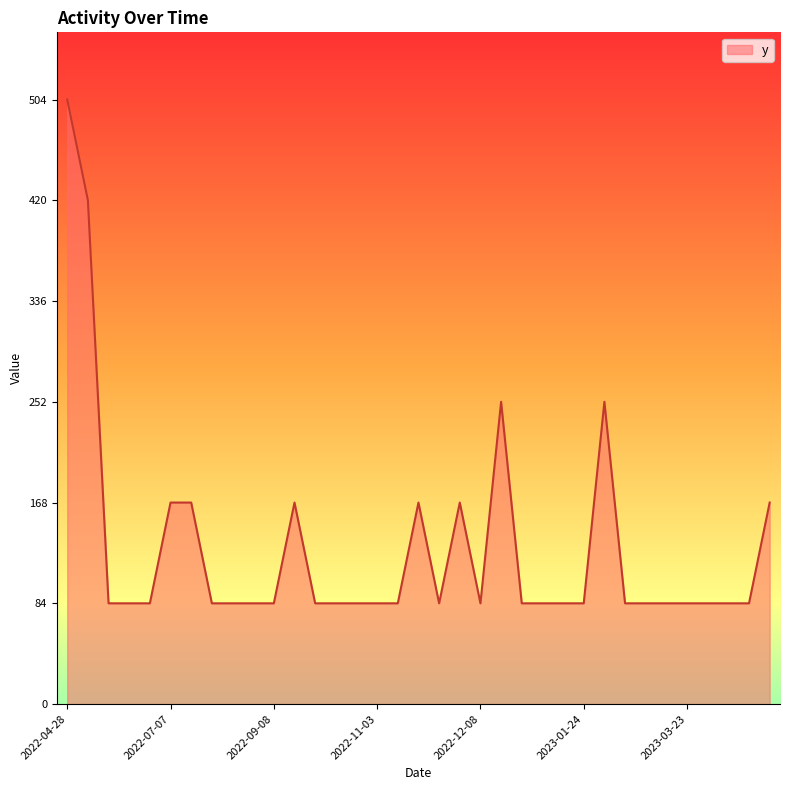

What is the difference between the maximum and minimum values?

420